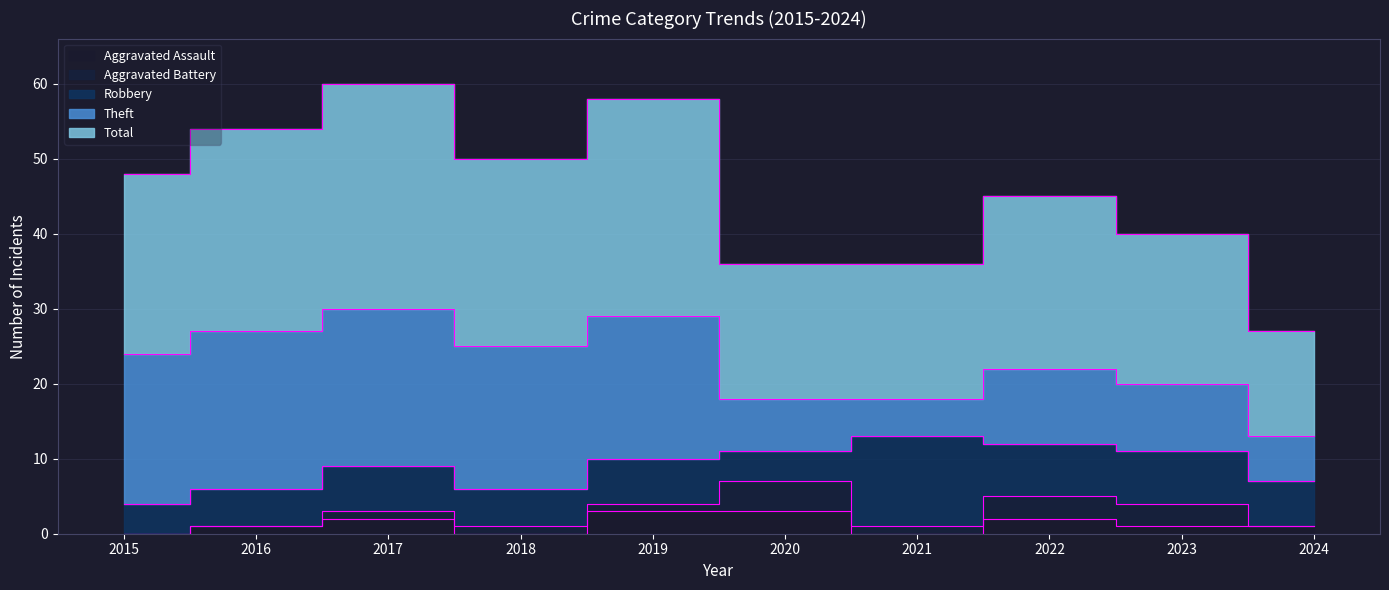

What is the difference between the Aggravated Assault values at 2015 and 2017?

2